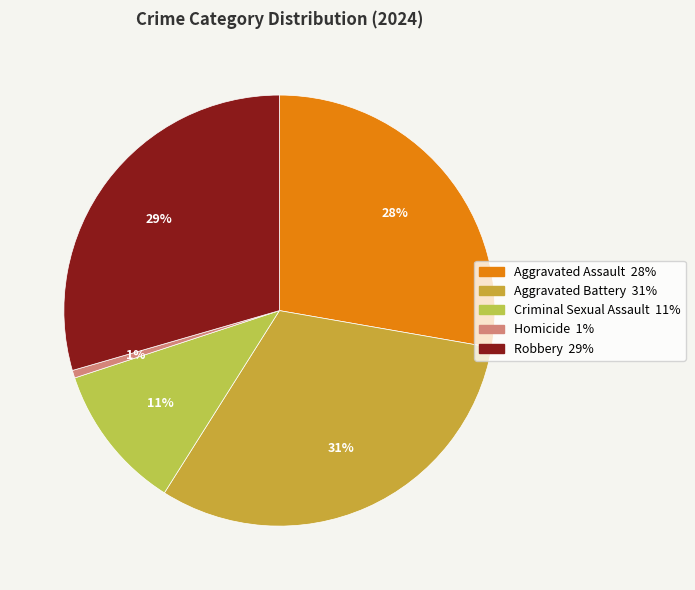

The Aggravated Battery slice represents 39% of the pie. True or false?

False